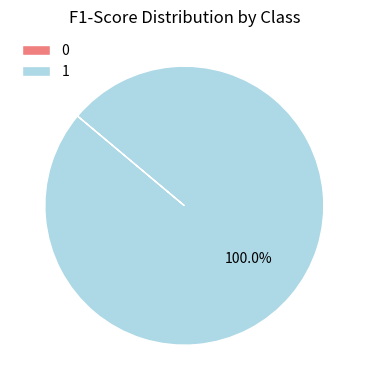

What is the majority slice?

1